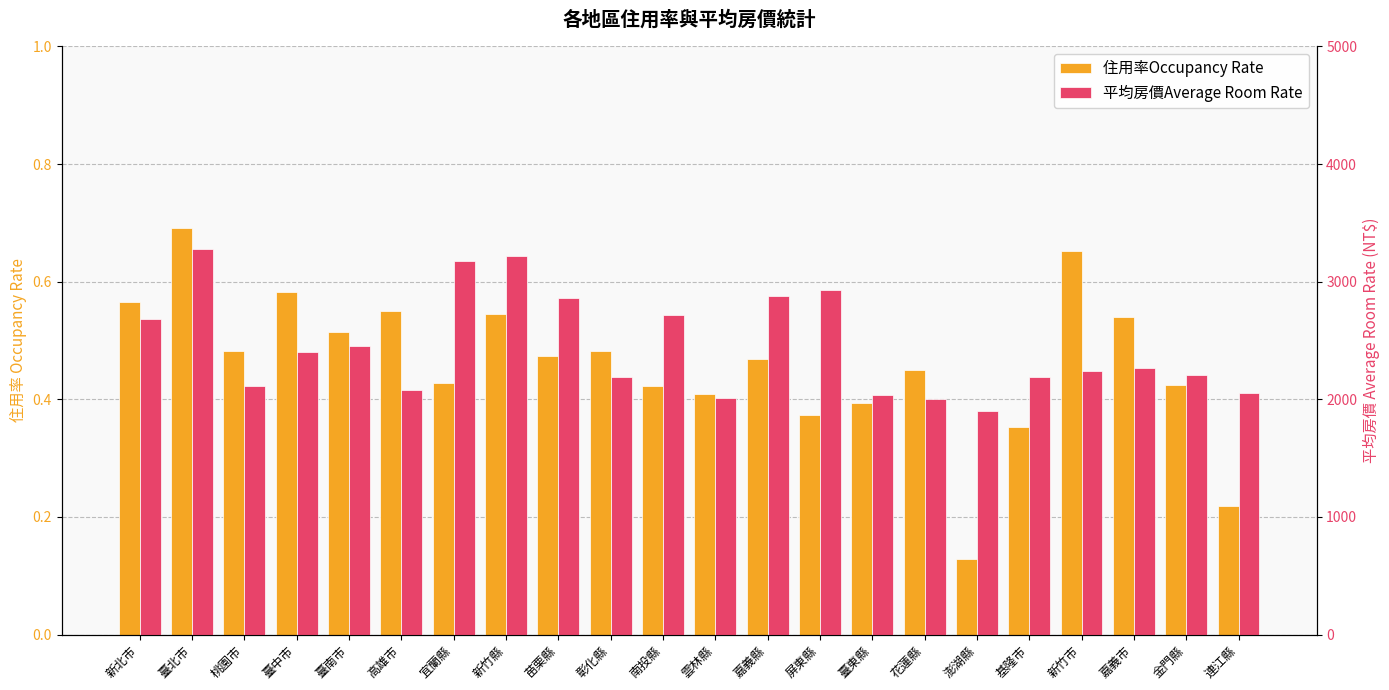

Reading left to right, extract all data points from this chart.

住用率Occupancy Rate: 0.6	0.7	0.5	0.6	0.5	0.6	0.4	0.5	0.5	0.5	0.4	0.4	0.5	0.4	0.4	0.5	0.1	0.4	0.7	0.5	0.4	0.2
平均房價Average Room Rate: 2681.0	3280.0	2116.0	2400.0	2457.0	2083.0	3178.0	3216.0	2865.0	2187.0	2716.0	2012.0	2882.0	2929.0	2040.0	2000.0	1901.0	2189.0	2237.0	2265.0	2210.0	2051.0